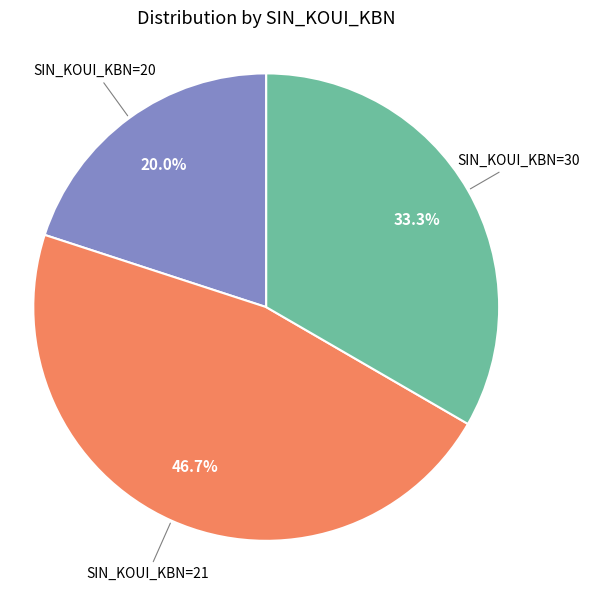

What is the smallest slice in the pie chart?

SIN_KOUI_KBN=20